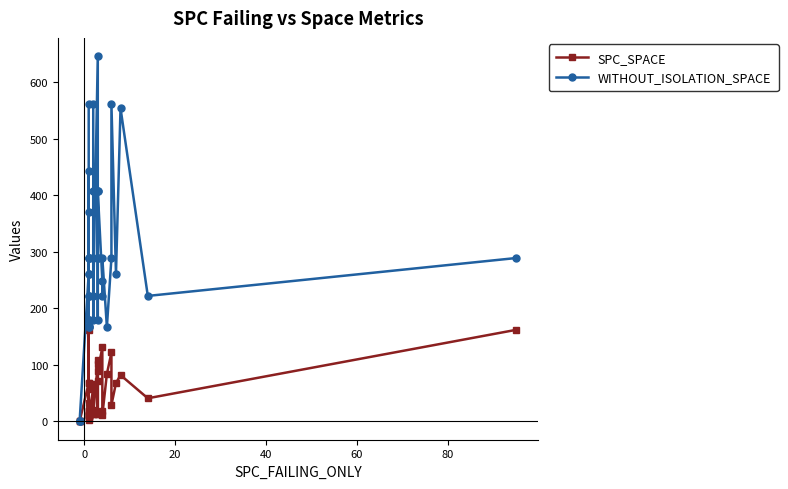

True or false: WITHOUT_ISOLATION_SPACE and SPC_SPACE intersect in this chart.

False